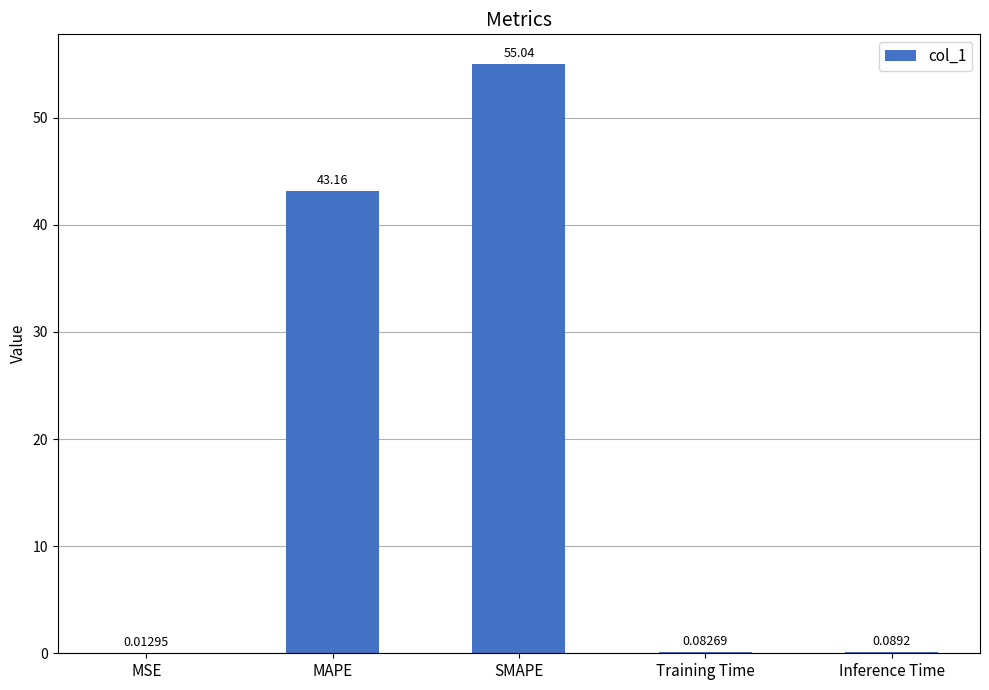

Which has a higher value, Training Time or MAPE?

MAPE